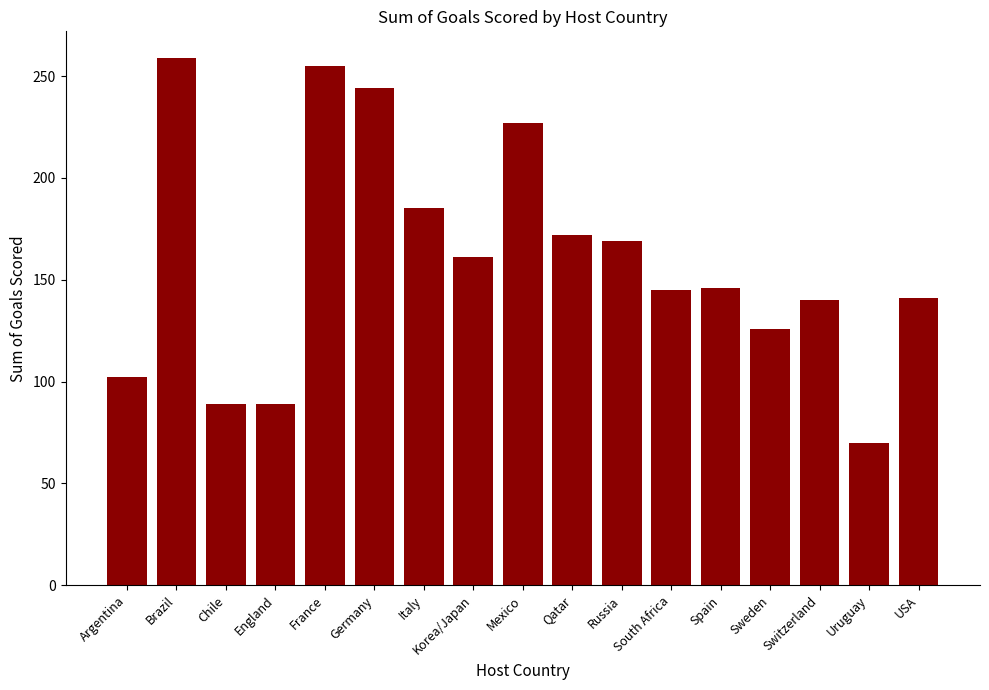

At which category does the chart reach its peak across all series?

Brazil